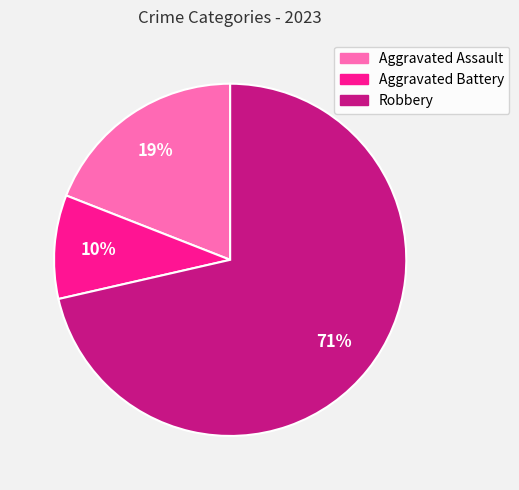

Combined, do Robbery and Aggravated Battery account for over 50%?

Yes